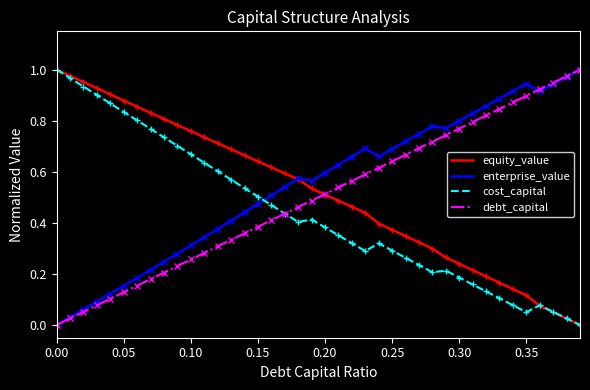

True or false: debt_capital has more than 2 points higher than both neighbors.

False